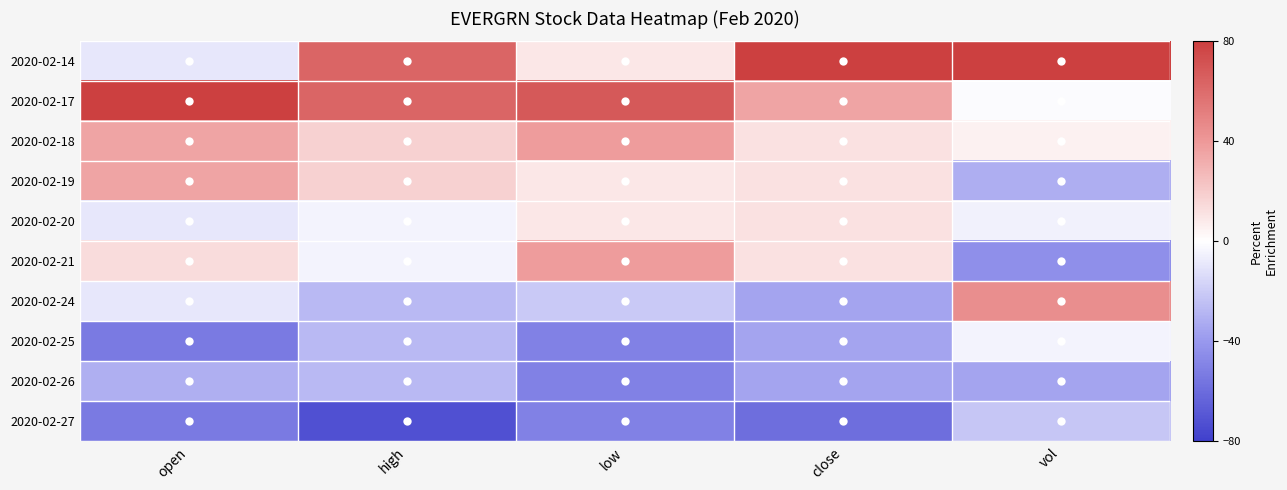

Reading right to left, extract all data points from this chart.

2020-02-14: vol=80.0	close=80.0	low=8.9	high=63.0	open=-8.9
2020-02-17: vol=-1.7	close=35.5	low=68.4	high=63.0	open=80.0
2020-02-18: vol=5.1	close=11.8	low=38.7	high=18.0	open=35.6
2020-02-19: vol=-31.8	close=11.8	low=8.9	high=18.0	open=35.6
2020-02-20: vol=-5.5	close=11.8	low=8.9	high=-4.5	open=-8.9
2020-02-21: vol=-44.0	close=11.8	low=38.7	high=-4.5	open=13.3
2020-02-24: vol=44.8	close=-35.5	low=-20.8	high=-27.0	open=-8.9
2020-02-25: vol=-4.9	close=-35.5	low=-50.5	high=-27.0	open=-53.3
2020-02-26: vol=-35.6	close=-35.5	low=-50.5	high=-27.0	open=-31.1
2020-02-27: vol=-22.3	close=-59.2	low=-50.5	high=-72.0	open=-53.3